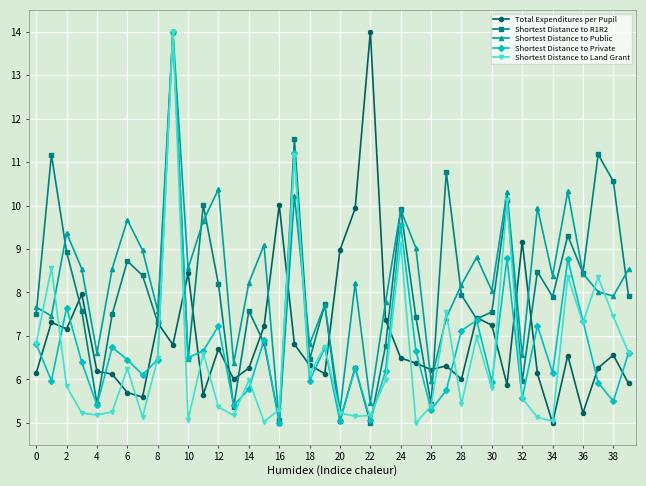

Does the chart have visible grid lines?

Yes